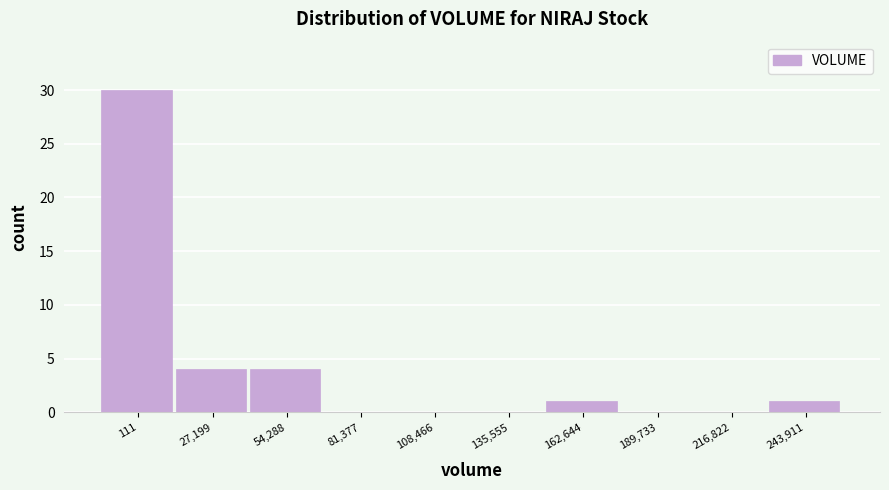

Reading left to right, extract all data points from this chart.

111=30	27,199=4	54,288=4	81,377=0	108,466=0	135,555=0	162,644=1	189,733=0	216,822=0	243,911=1